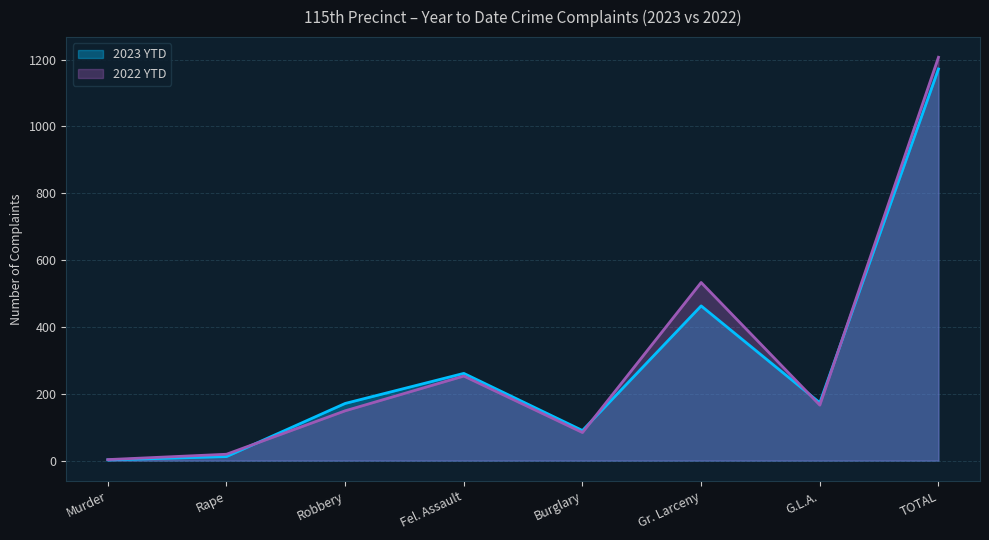

Between Murder and Burglary, which series saw the biggest shift?

2023 YTD